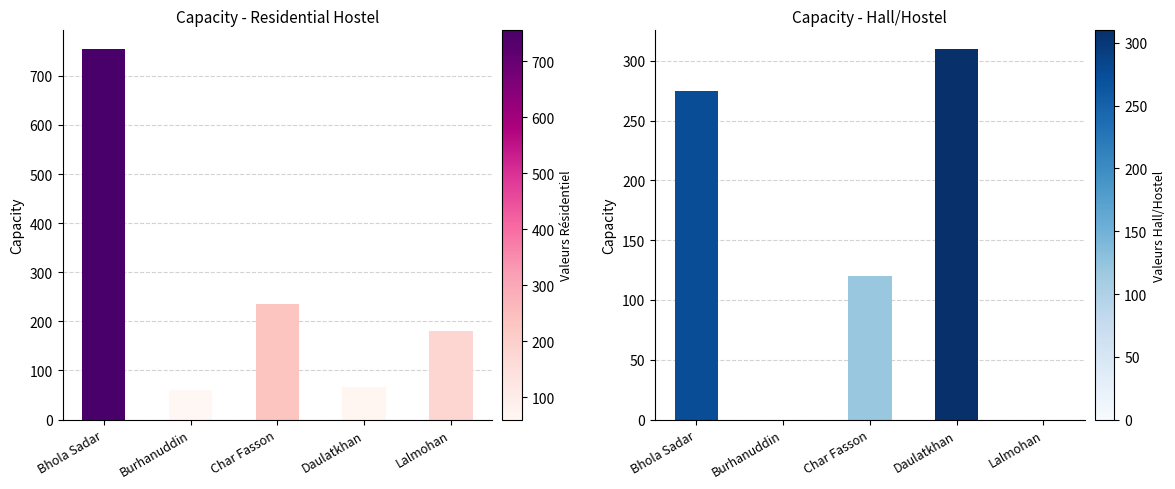

Which series changed the most between Bhola Sadar and Char Fasson?

Residential hostel Capacity